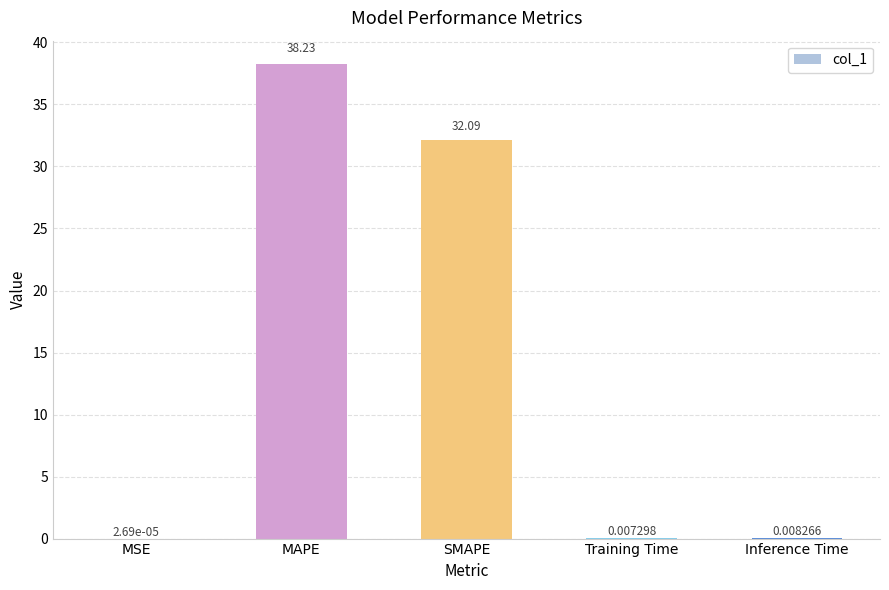

Which label corresponds to the largest value in the chart?

MAPE